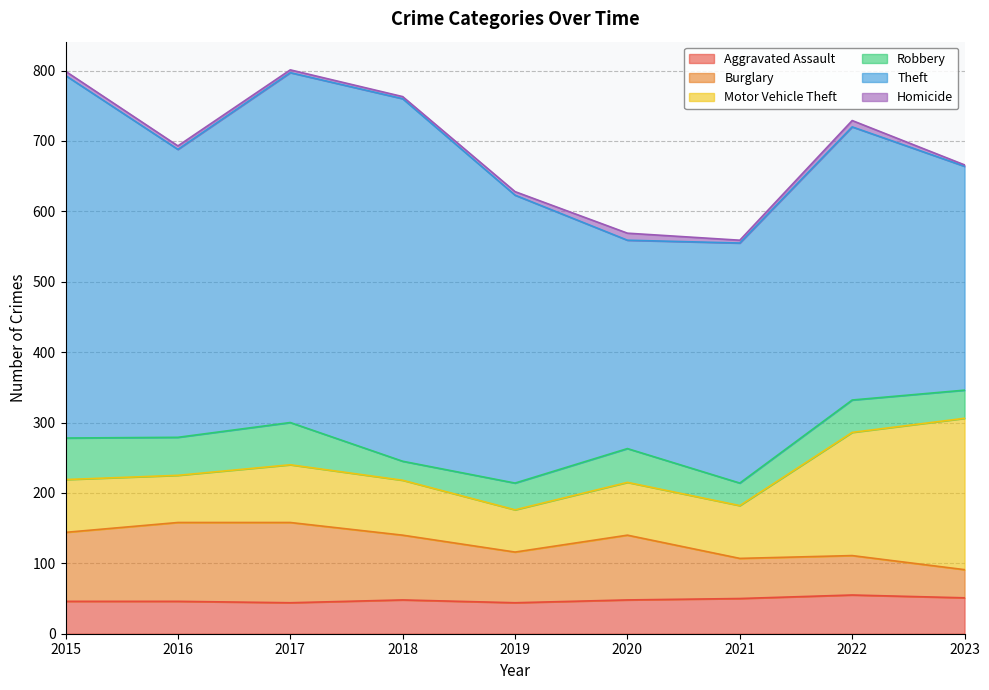

At 2019, list the series in order from largest to smallest.

Theft, Burglary, Motor Vehicle Theft, Aggravated Assault, Robbery, Homicide